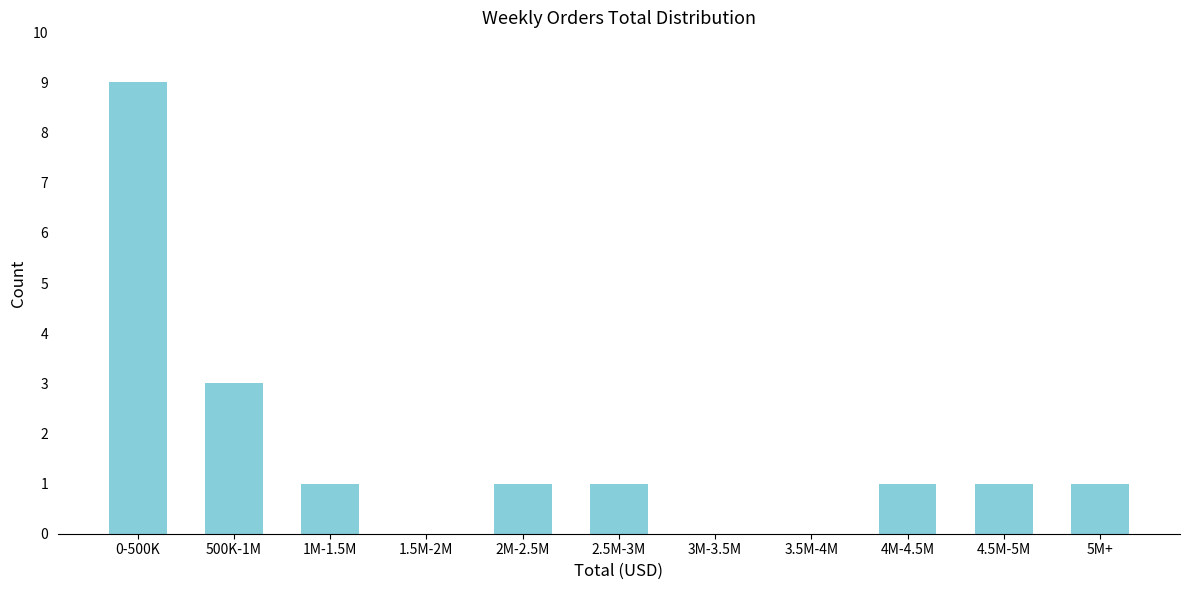

Reading left to right, list all the values displayed in this chart.

0-500K=9	500K-1M=3	1M-1.5M=1	1.5M-2M=0	2M-2.5M=1	2.5M-3M=1	3M-3.5M=0	3.5M-4M=0	4M-4.5M=1	4.5M-5M=1	5M+=1